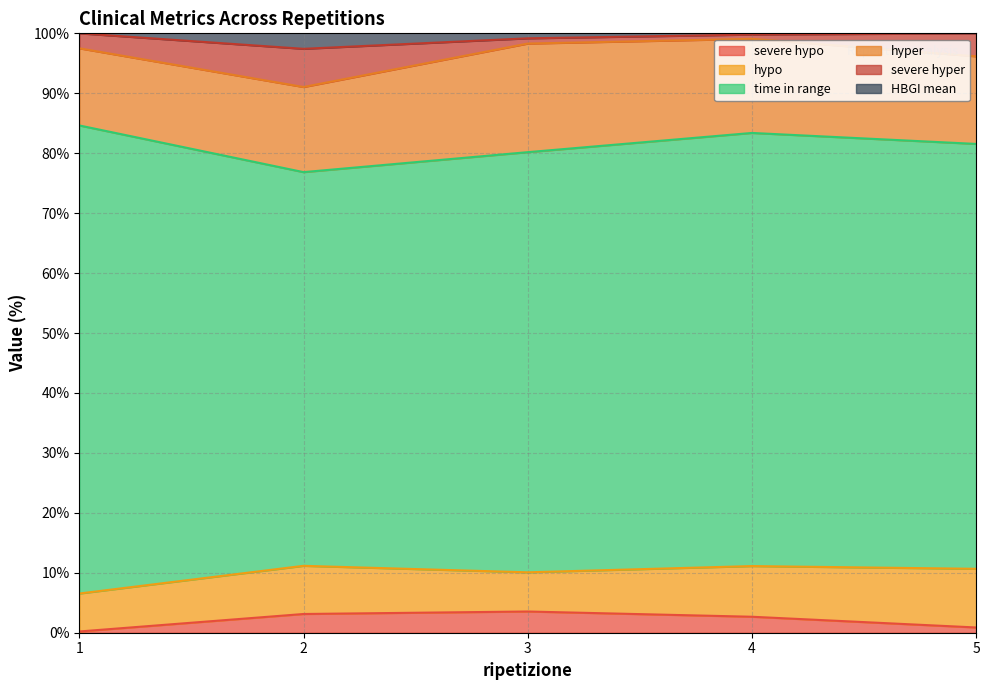

Is the value of severe hypo at 4 greater than the value of hypo at 5?

No